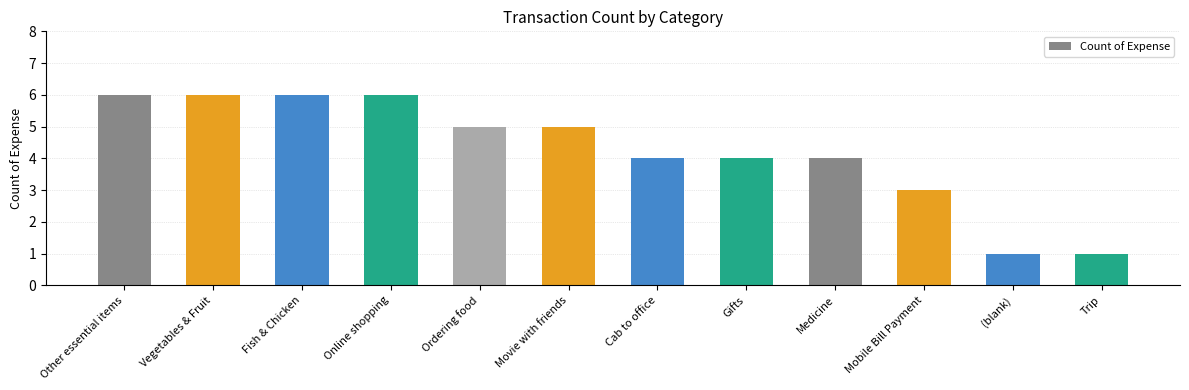

Does the chart contain any negative values?

No